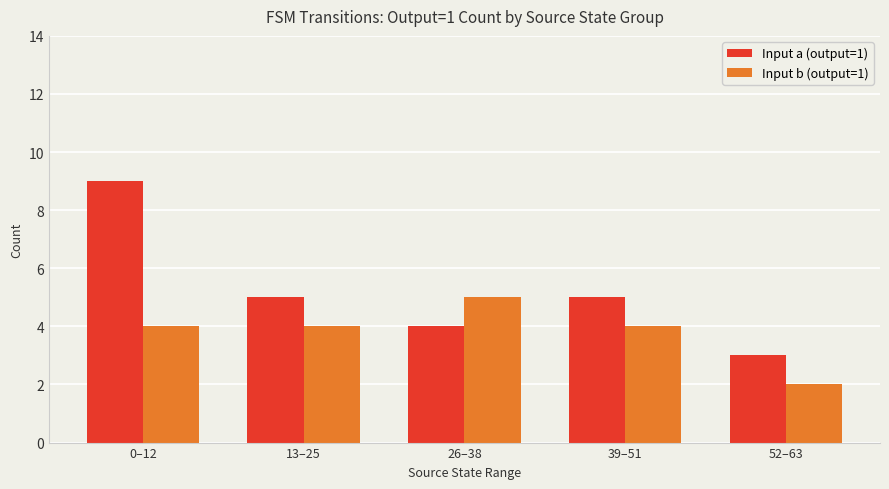

Rank the series by their maximum value, from highest to lowest.

Input a (output=1), Input b (output=1)